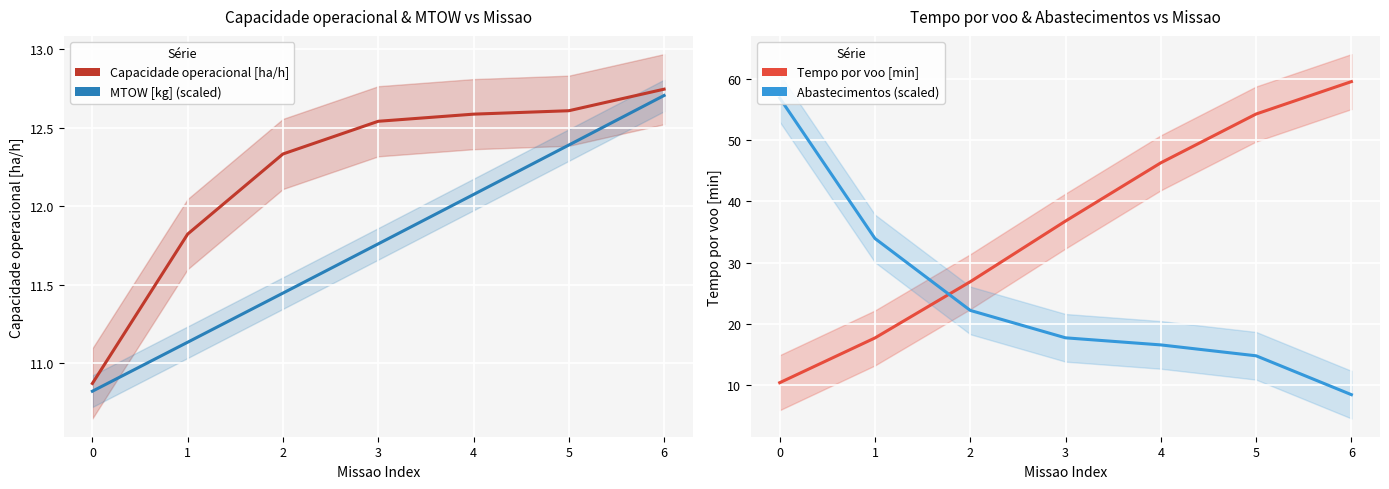

True or false: MTOW [kg] (scaled) and Capacidade operacional [ha/h] intersect in this chart.

False